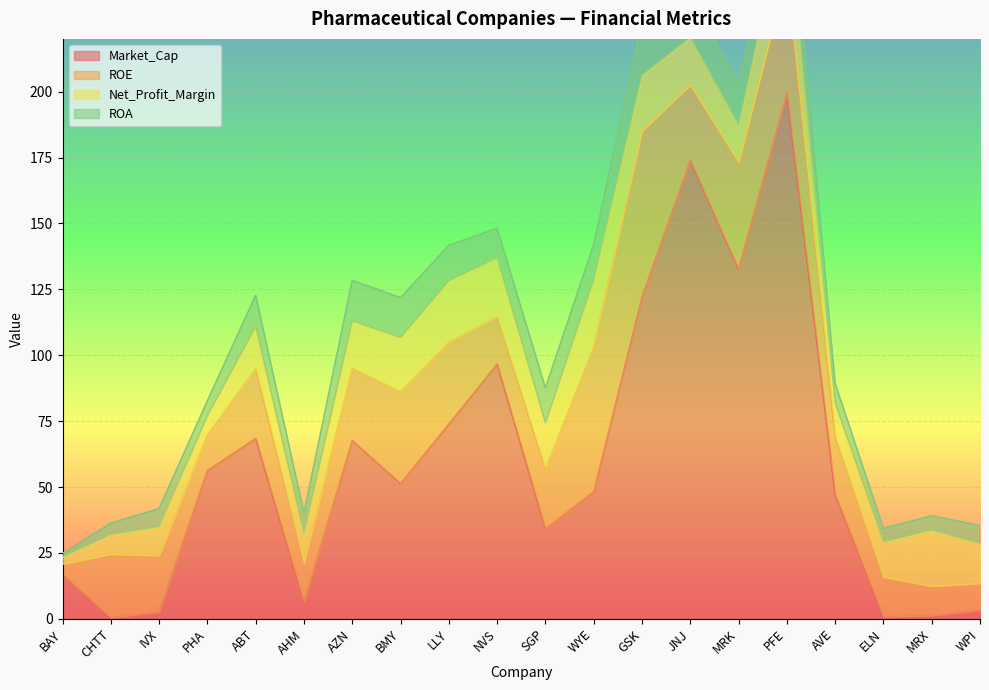

At which label is Net_Profit_Margin closest to 14?

MRK